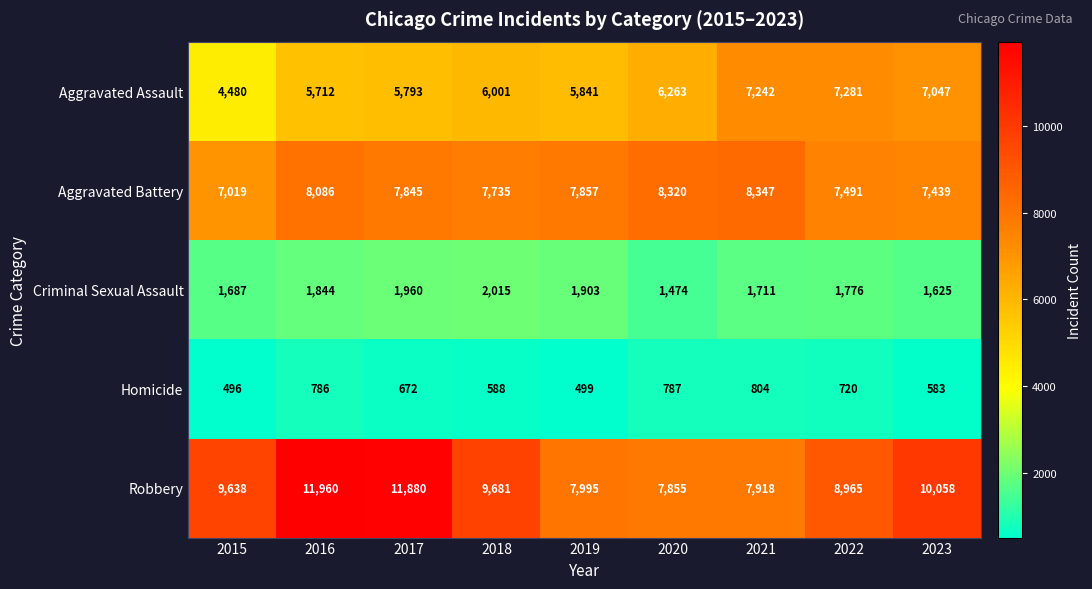

Which series changed the most between 2019 and 2023?

Robbery